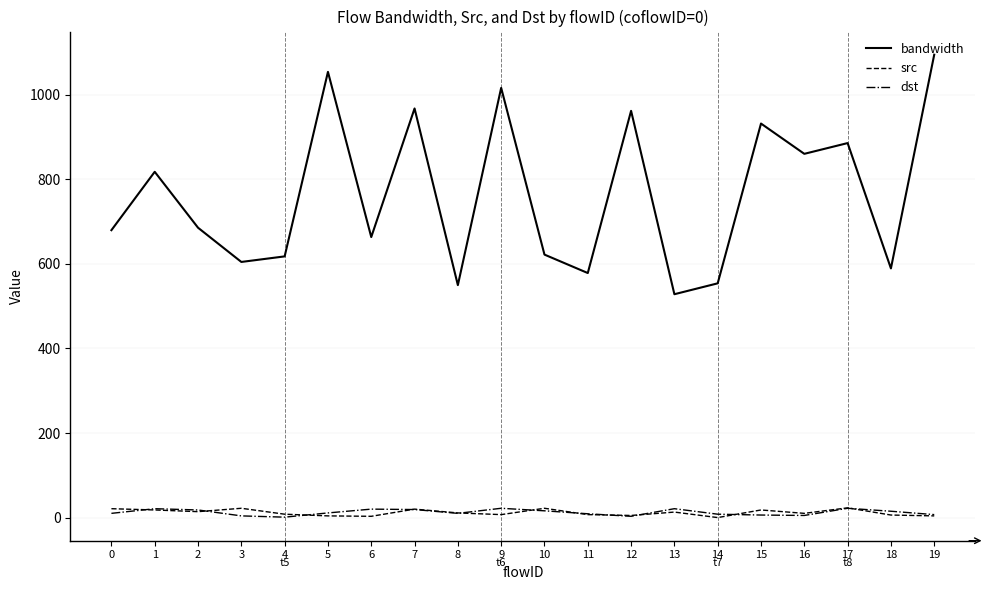

What is the greatest value displayed?

1094.9